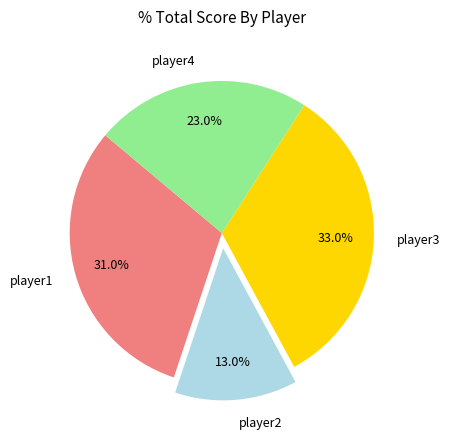

How much of the chart is everything except player1?

69.0%